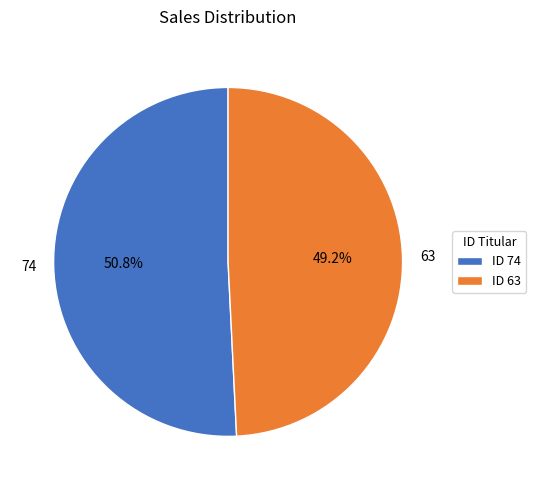

Does 74 account for over 50% of the chart?

Yes